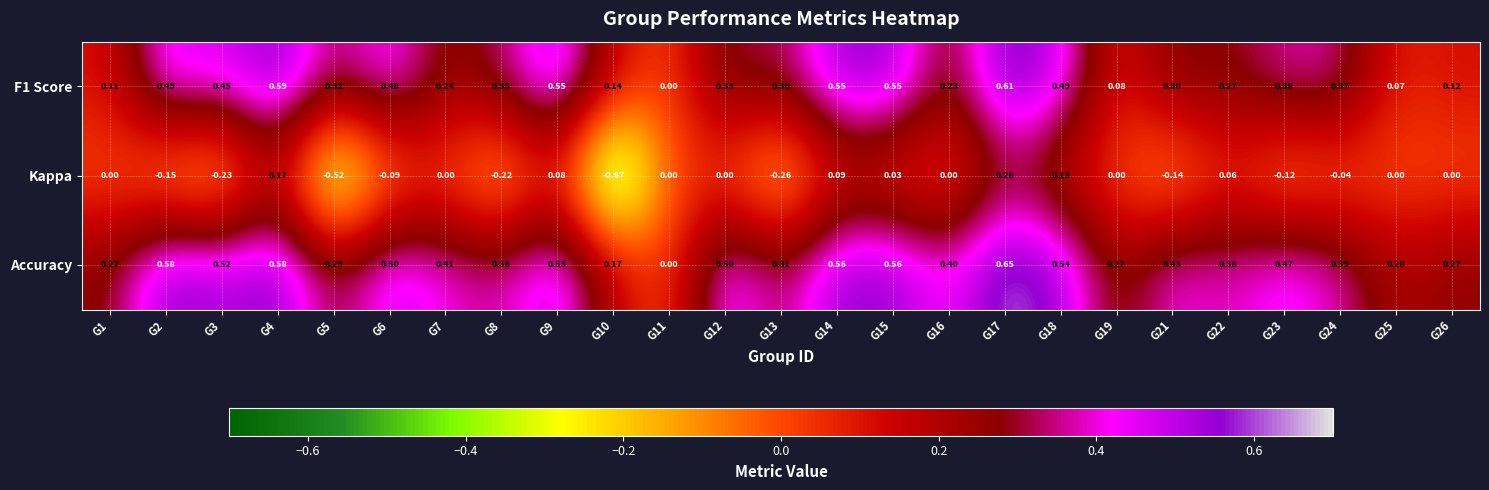

Which series changed the most between G13 and G19?

Kappa